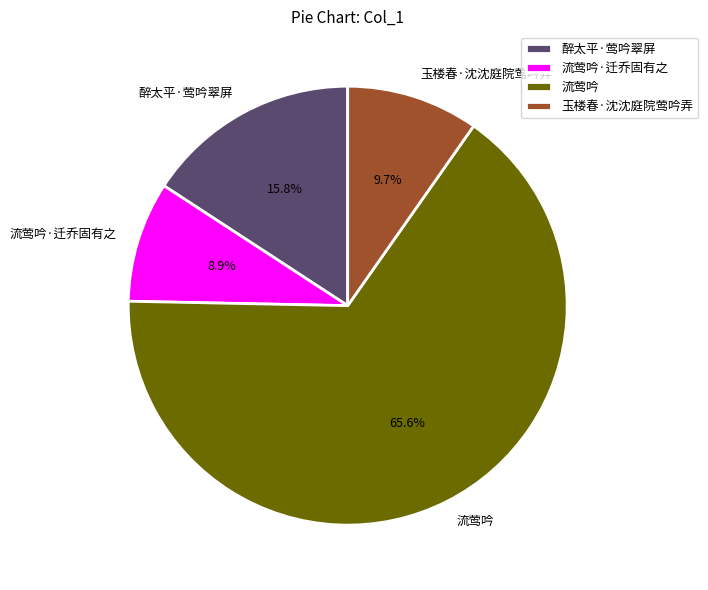

Between 流莺吟·迁乔固有之 and 醉太平·莺吟翠屏, which is larger?

醉太平·莺吟翠屏